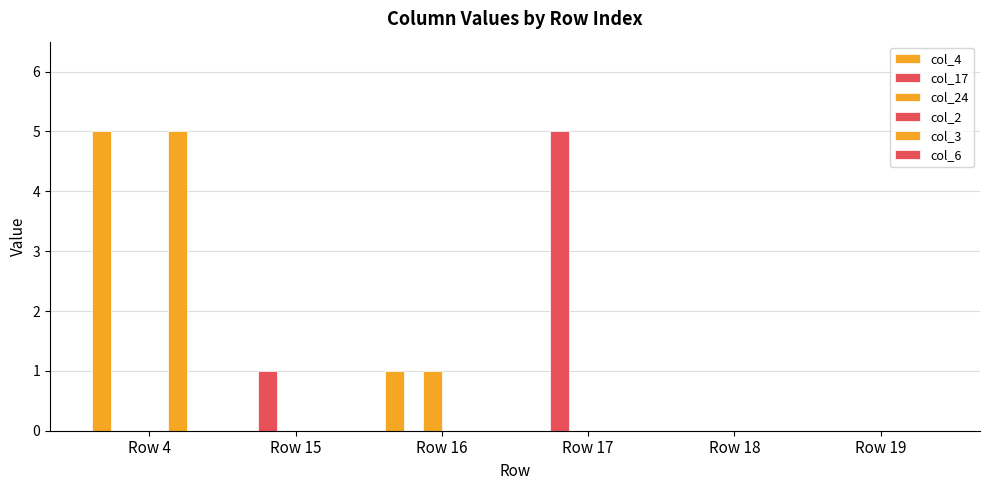

What is the total value across all series at Row 17?

5